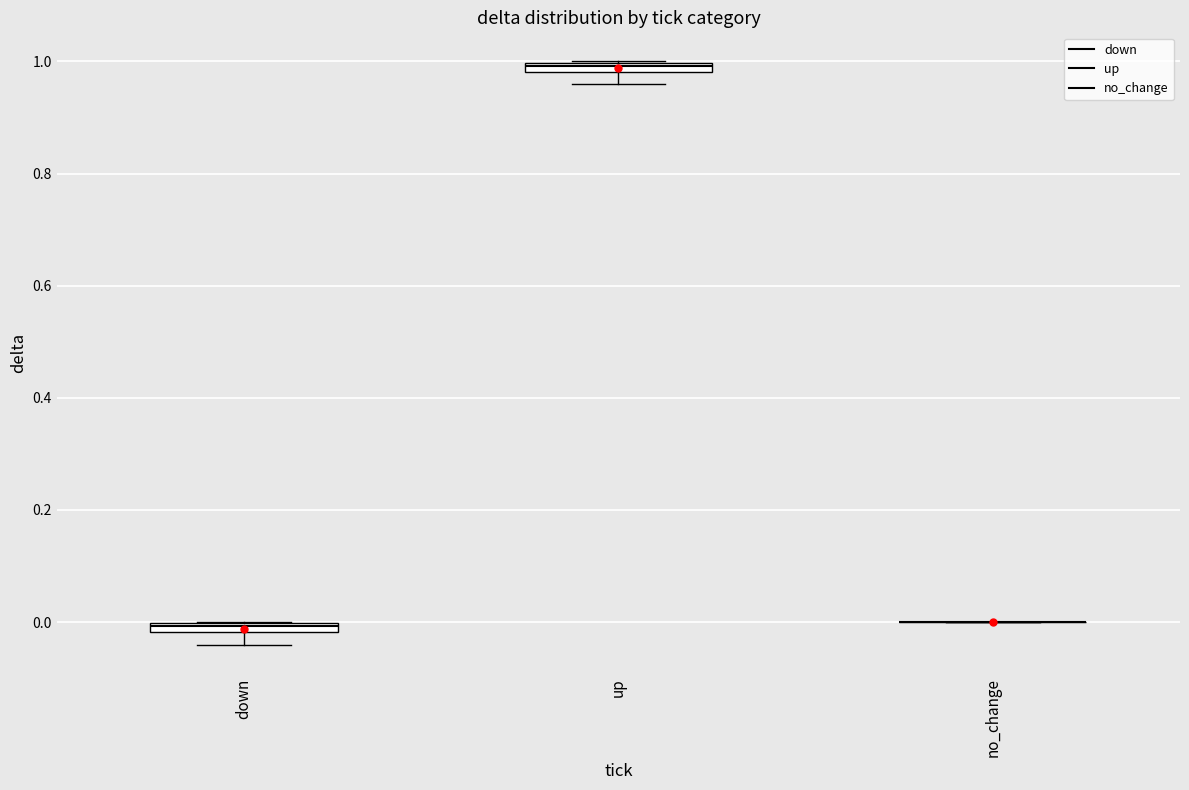

Where does the lower whisker of the box for up end on the y-axis? The values are not printed on the chart, so give them approximately, as read against the axis.

0.96